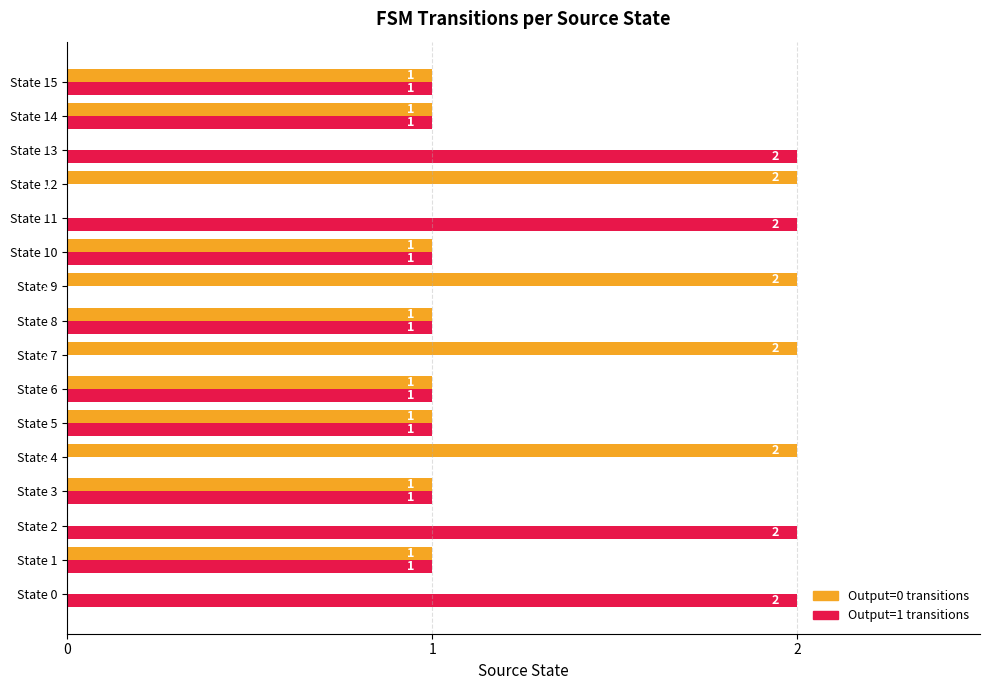

The Output=0 transitions series shows -1 at State 11. True or false?

False